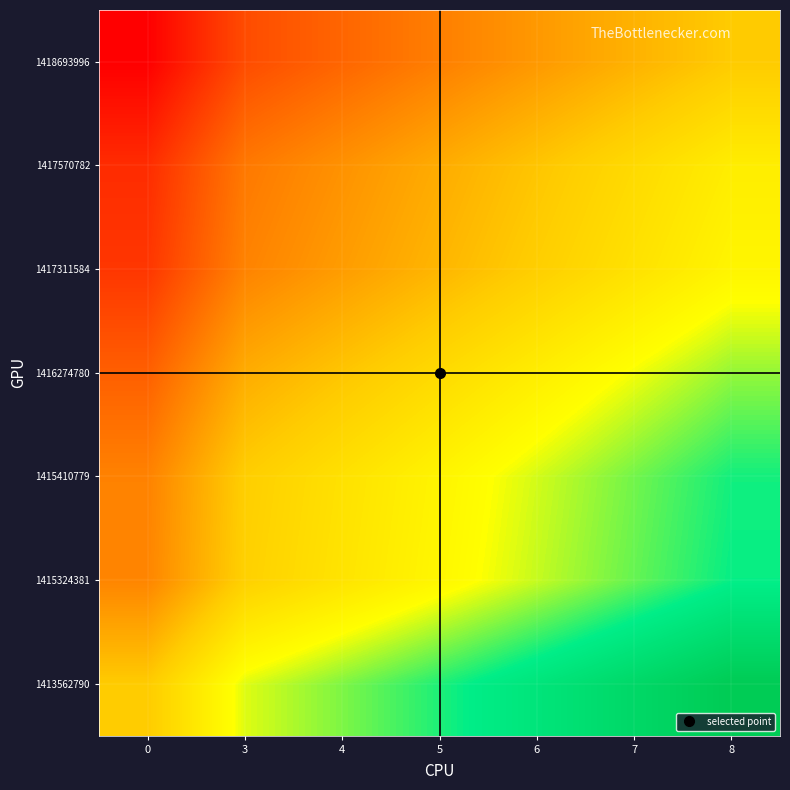

What is the total value across all series at 8?

3.3